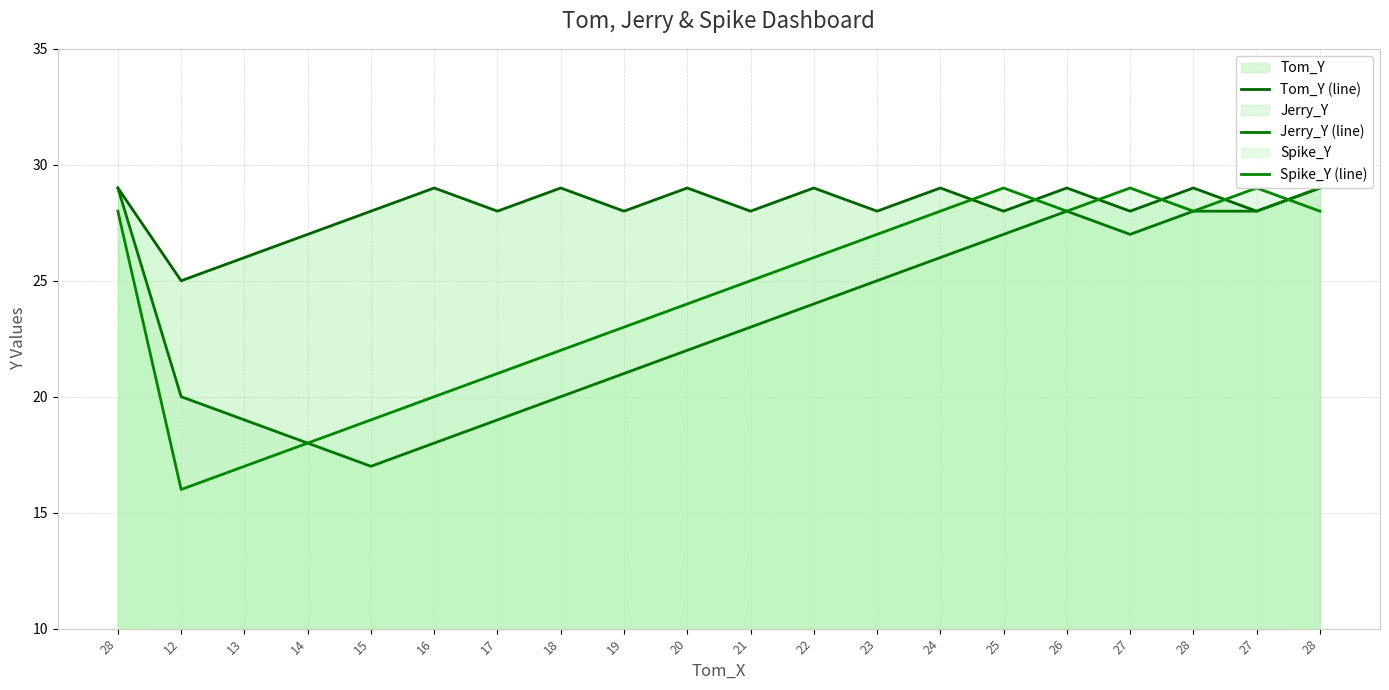

How many intersections are there between Tom_Y (line) and Spike_Y (line)?

6